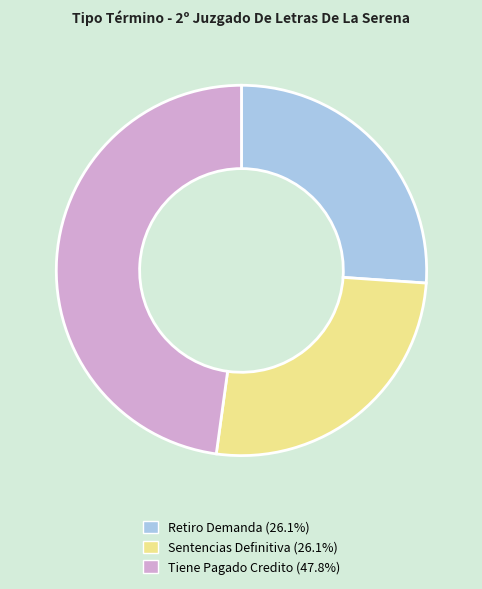

Does any single category account for the majority?

No